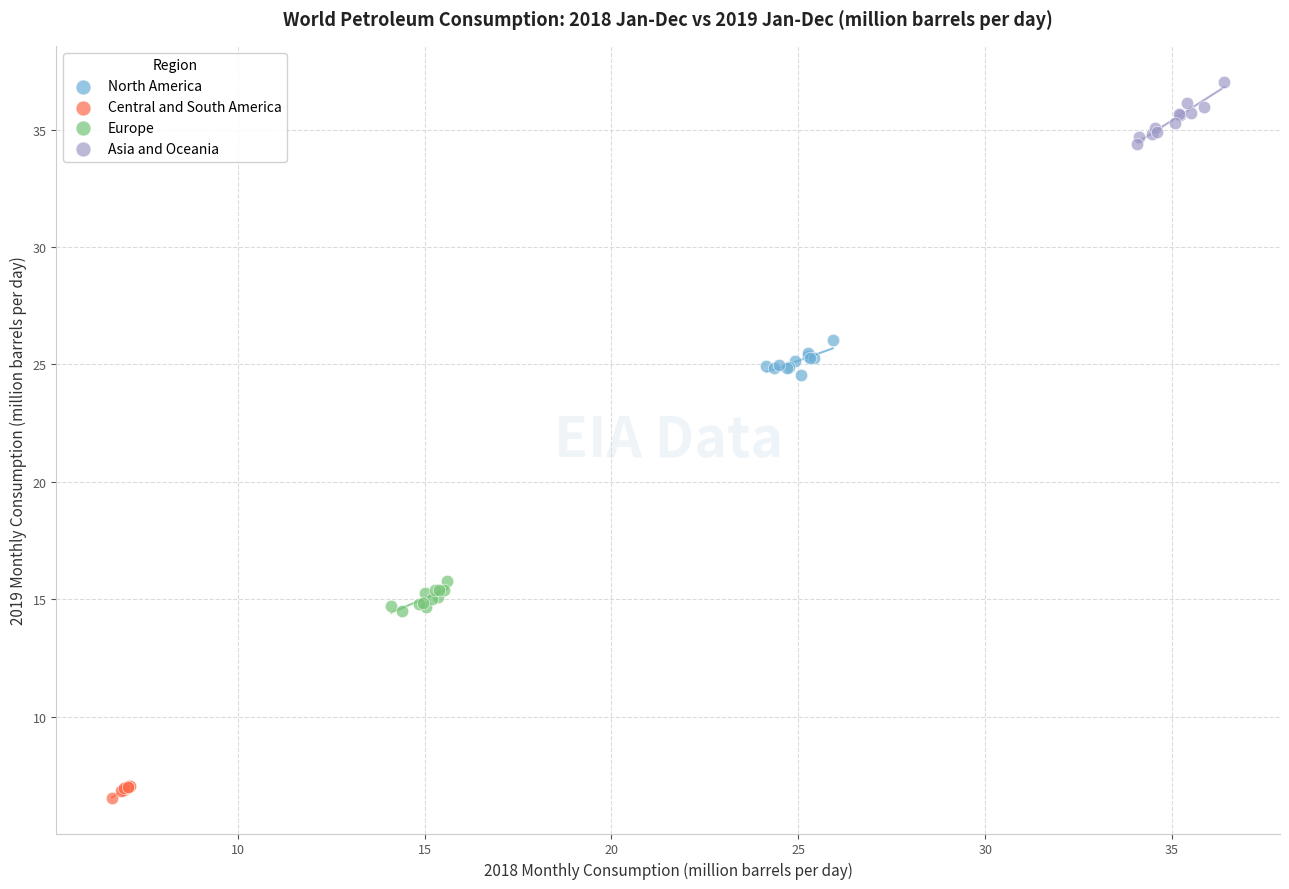

Which series reaches the minimum Y coordinate?

Central and South America